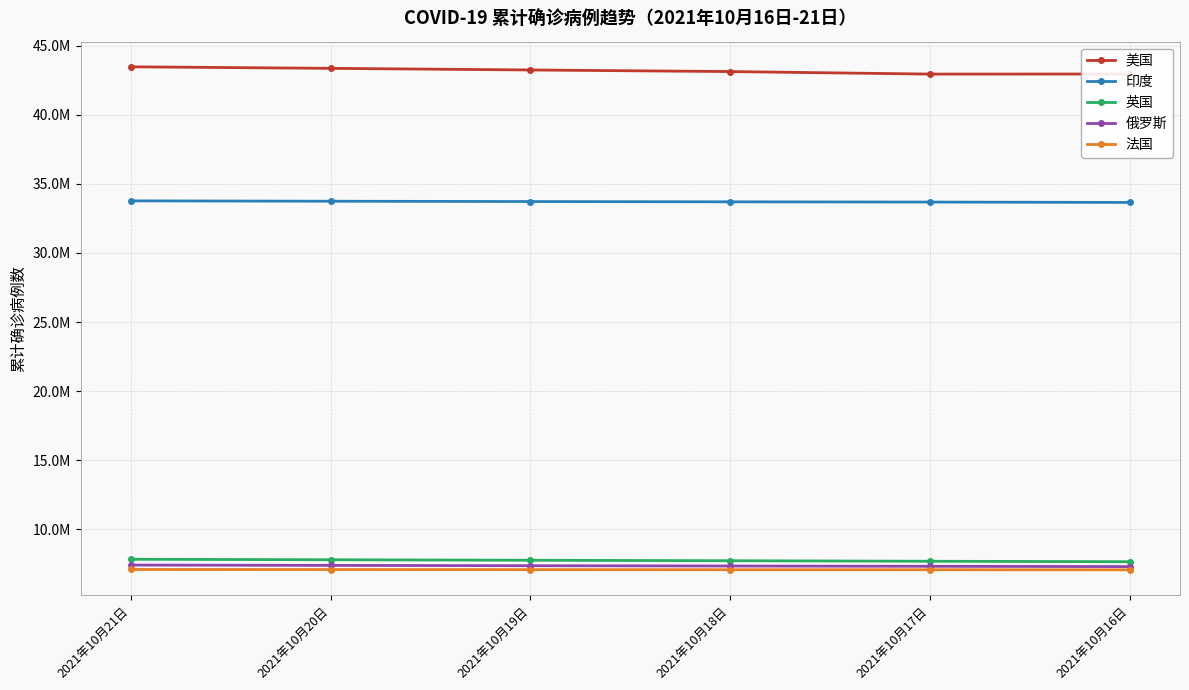

True or false: 俄罗斯 and 美国 intersect in this chart.

False